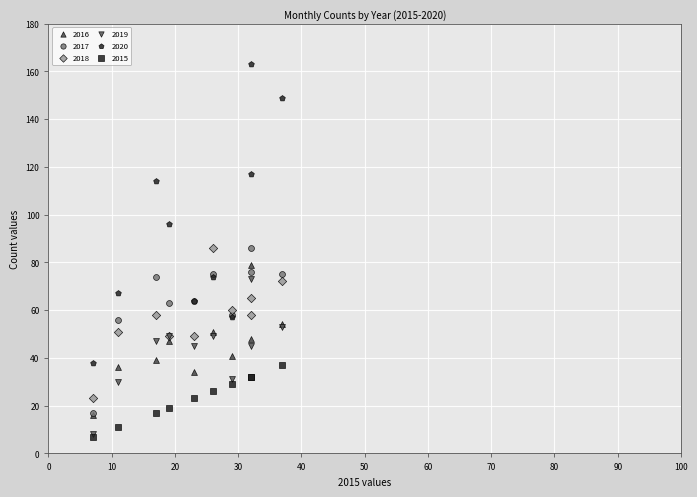

What are all the series names shown in the legend?

2016, 2017, 2018, 2019, 2020, 2015